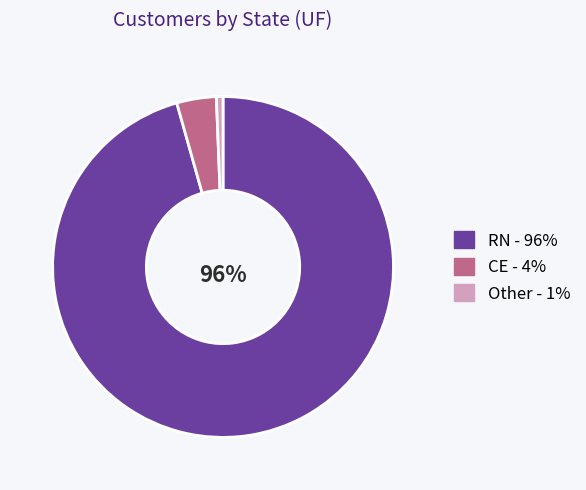

Is the sum of Other and CE greater than half?

No